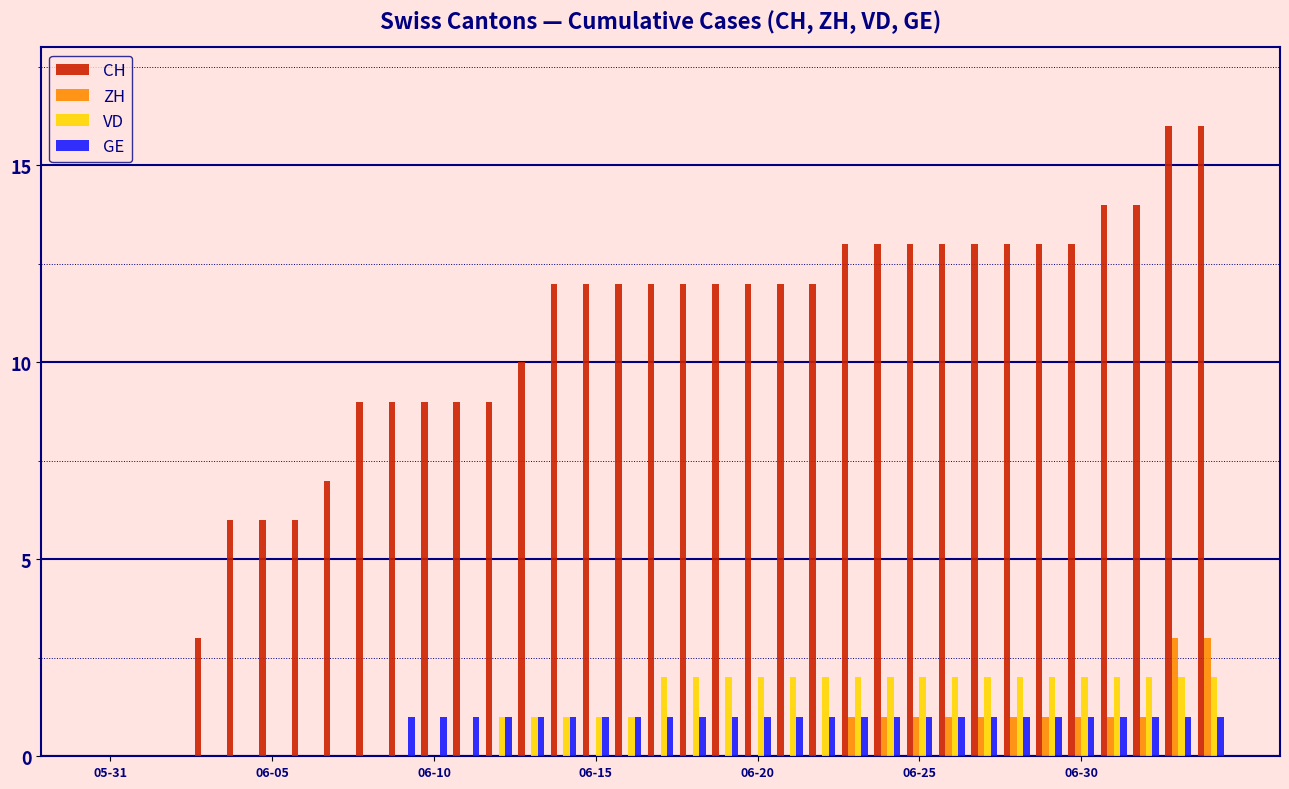

What is the sum of all VD values?

41